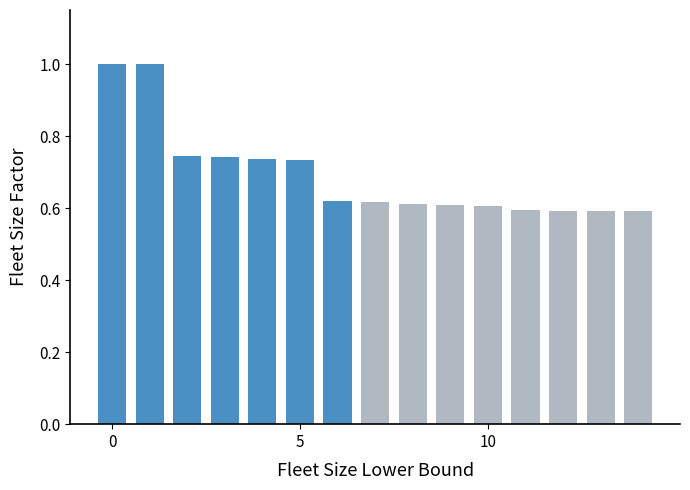

What is the difference between the maximum and minimum values?

0.4